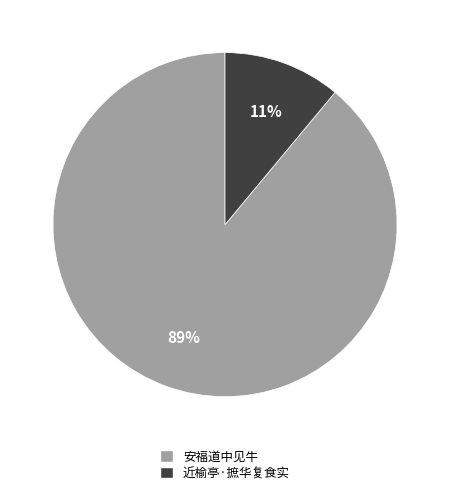

What percentage is the 近榆亭·摭华复食实 slice, to the nearest percent?

11%